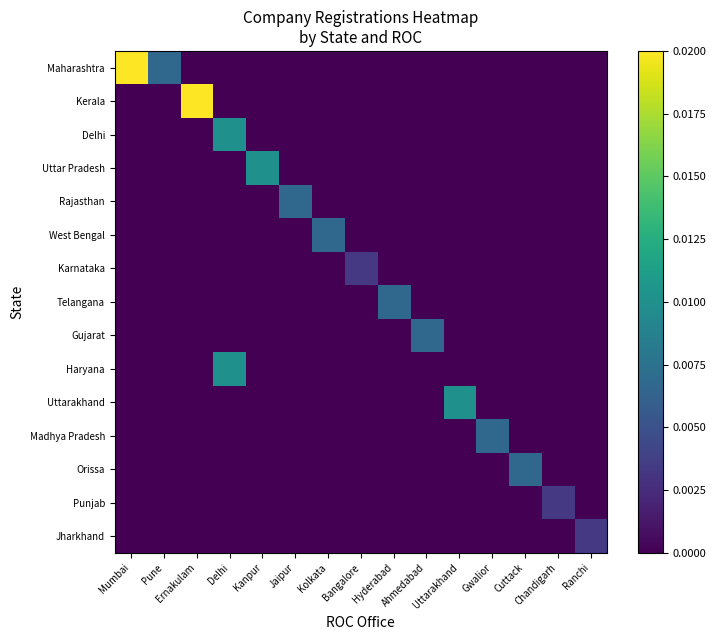

At which category does the chart reach its peak across all series?

Mumbai